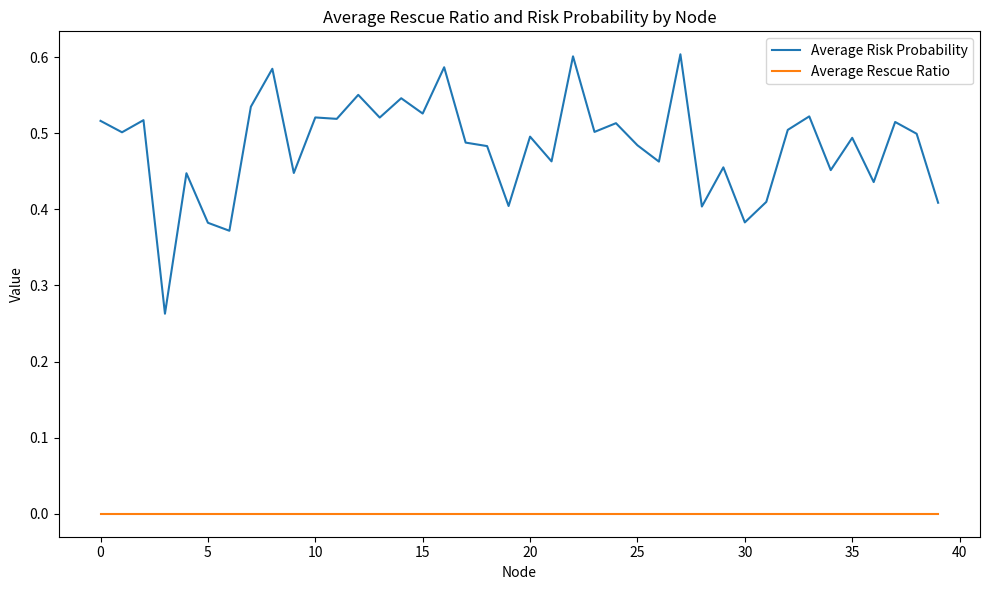

List the series in order of their overall mean, lowest first.

Average Rescue Ratio, Average Risk Probability